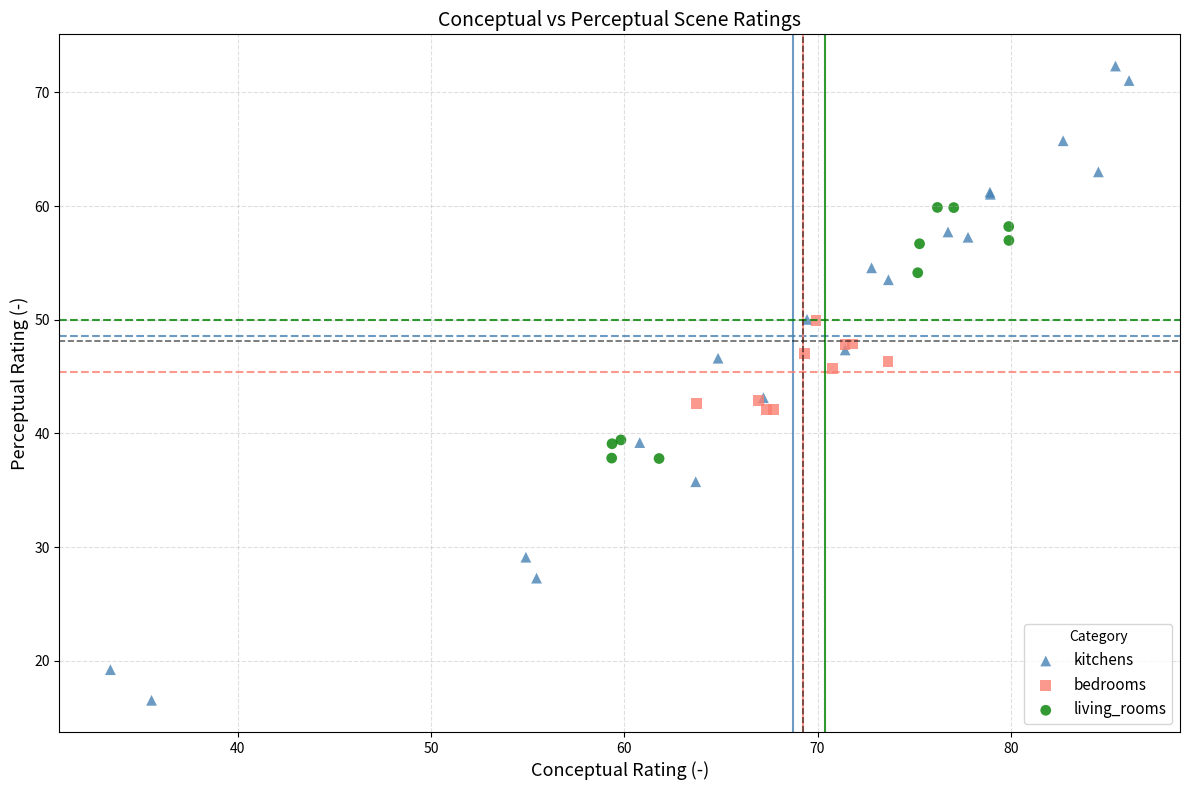

Which series has the widest spread of Y values?

kitchens